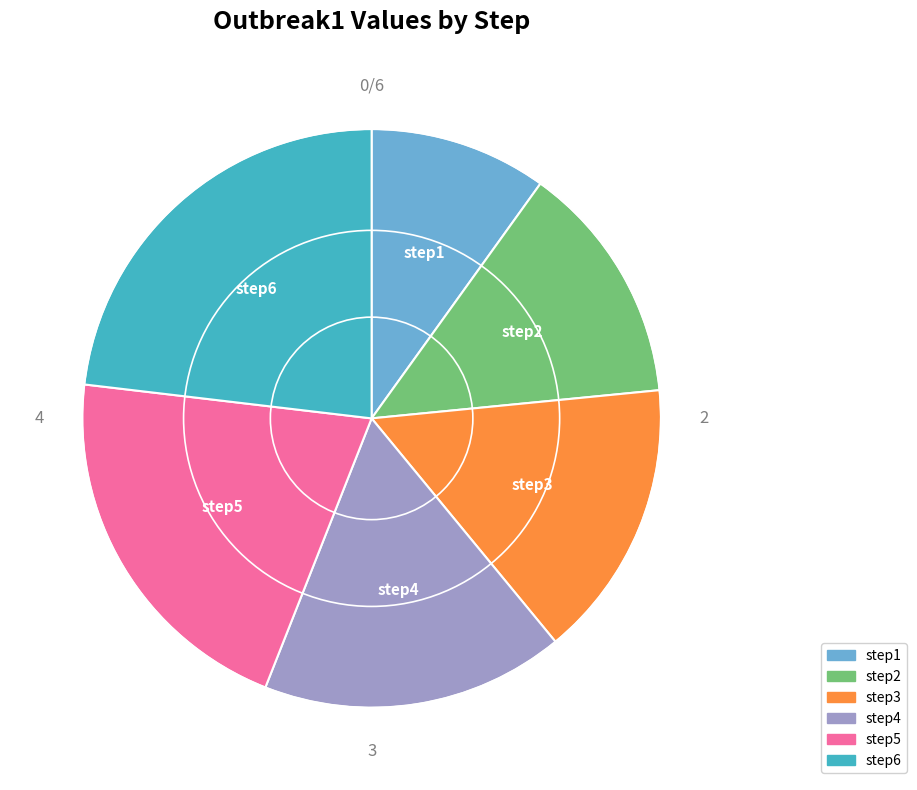

How many slices are in this pie chart?

6